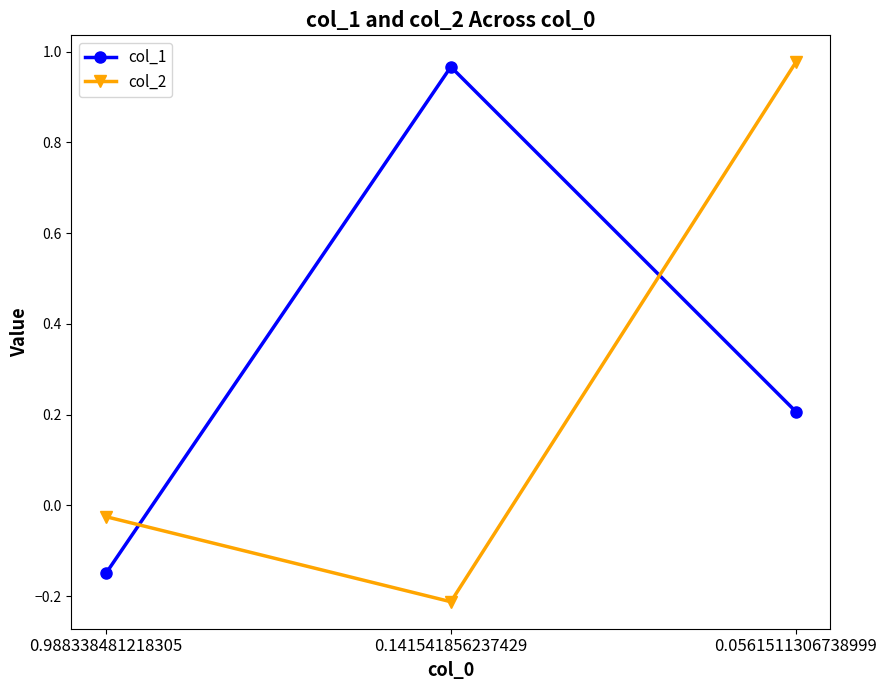

What is the label of the 1st point from the left?

0.988338481218305